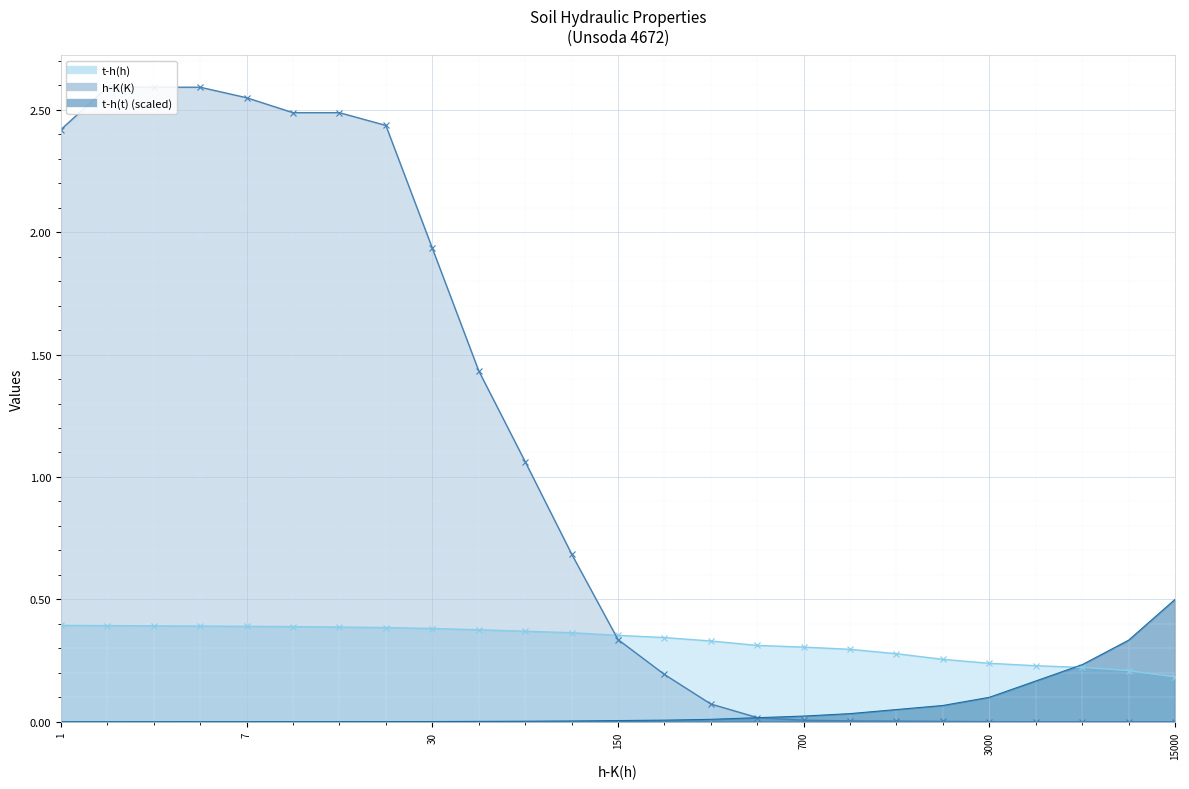

How many times do t-h(h) and t-h(t) cross each other?

1